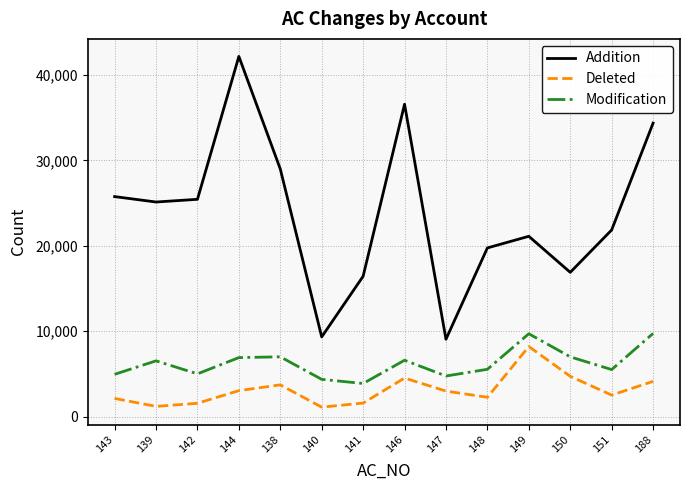

True or false: Modification and Addition cross at least once.

False